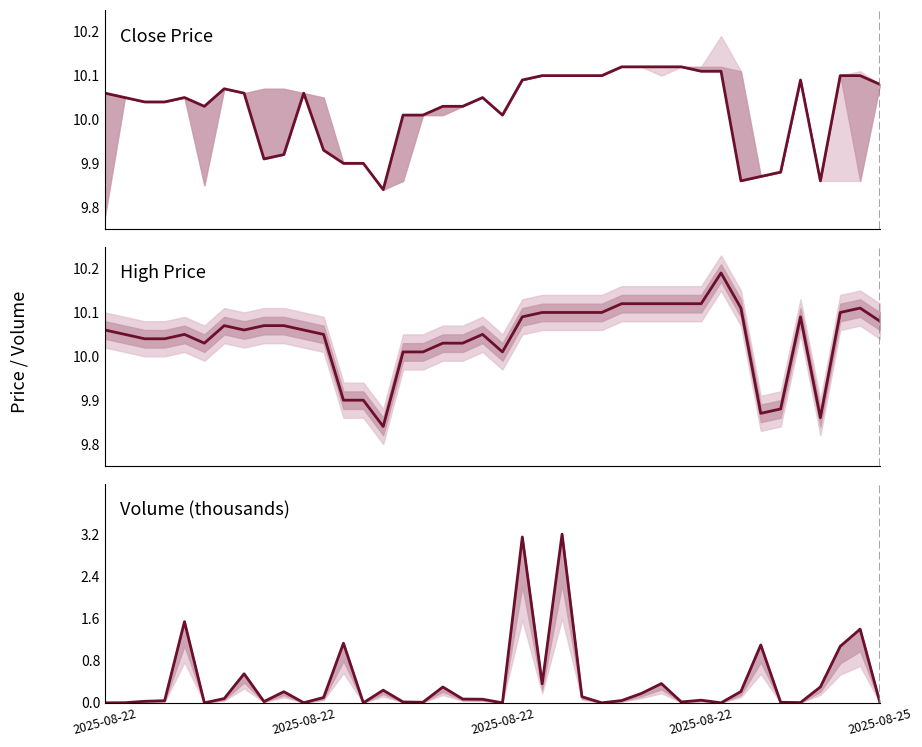

What is the sum of all Volume values?

16.0